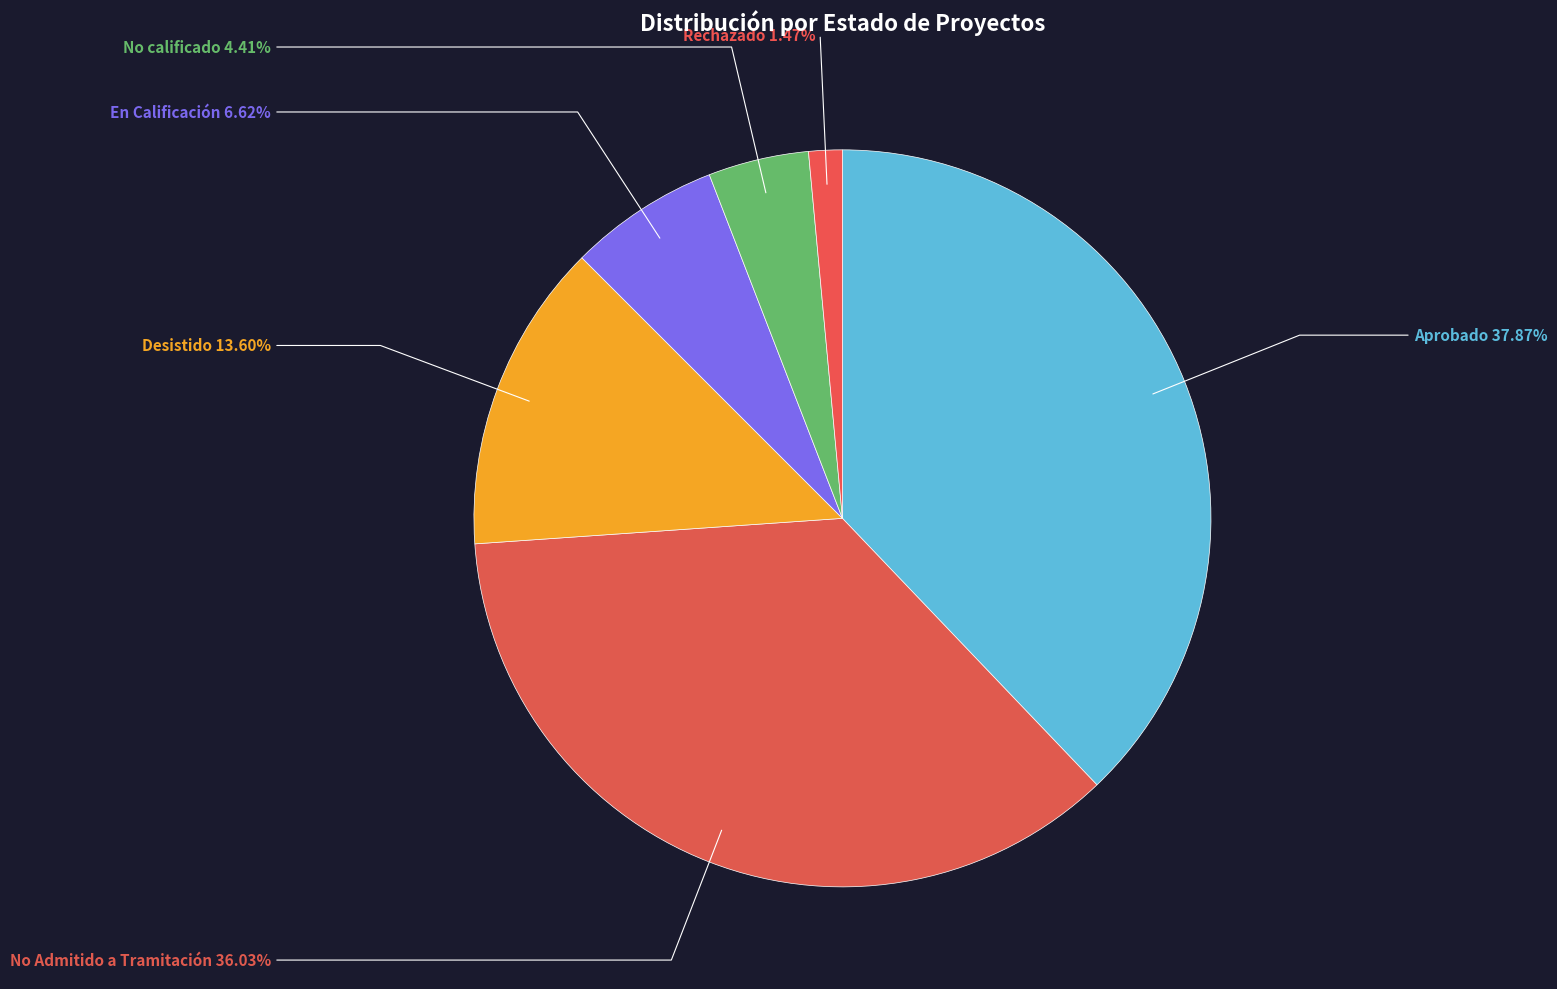

Count the number of slices in the pie.

6